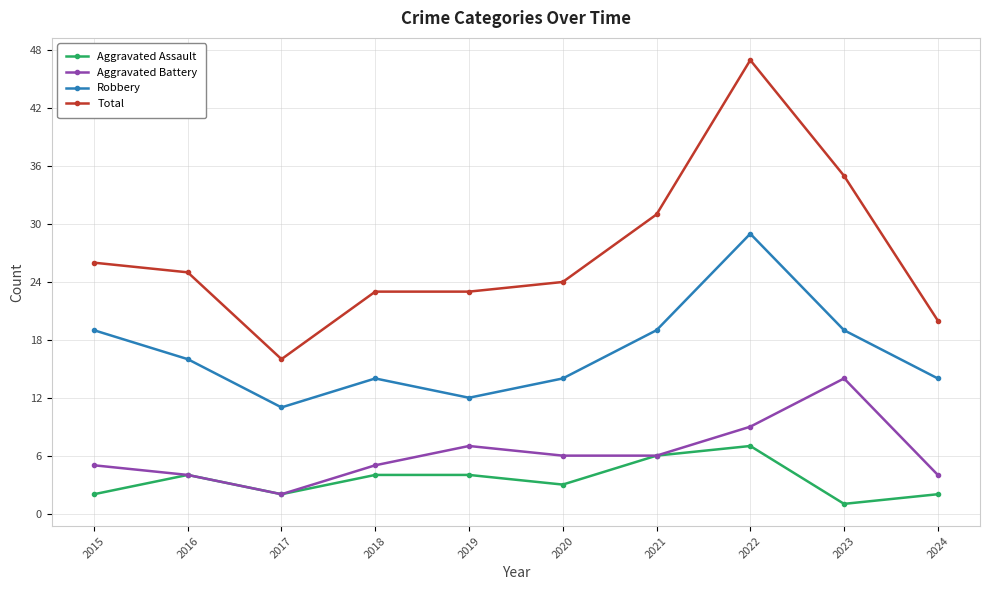

At which label does Aggravated Battery first exceed 6?

2019